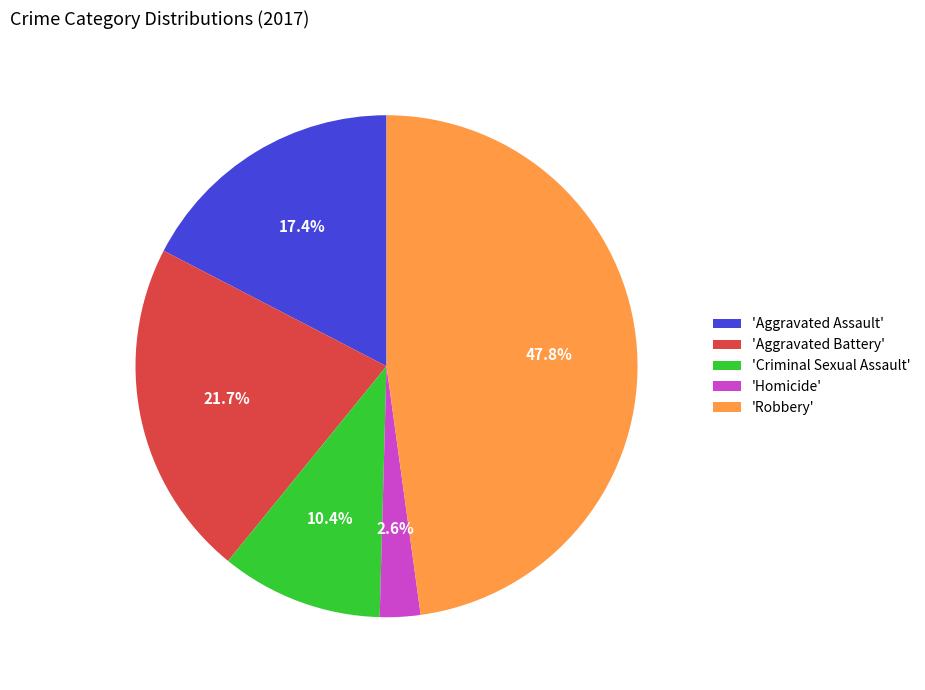

Which slice is the smallest?

'Homicide'